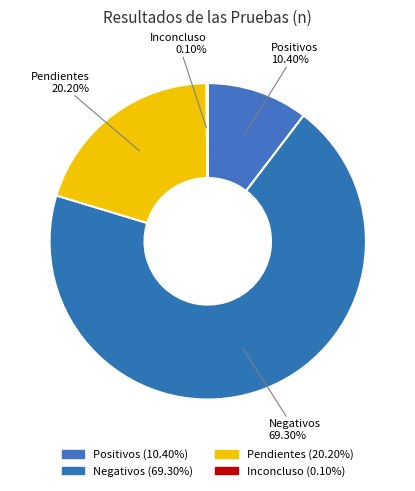

Approximately how many times larger is the value at Pendientes compared to Positivos?

1.9